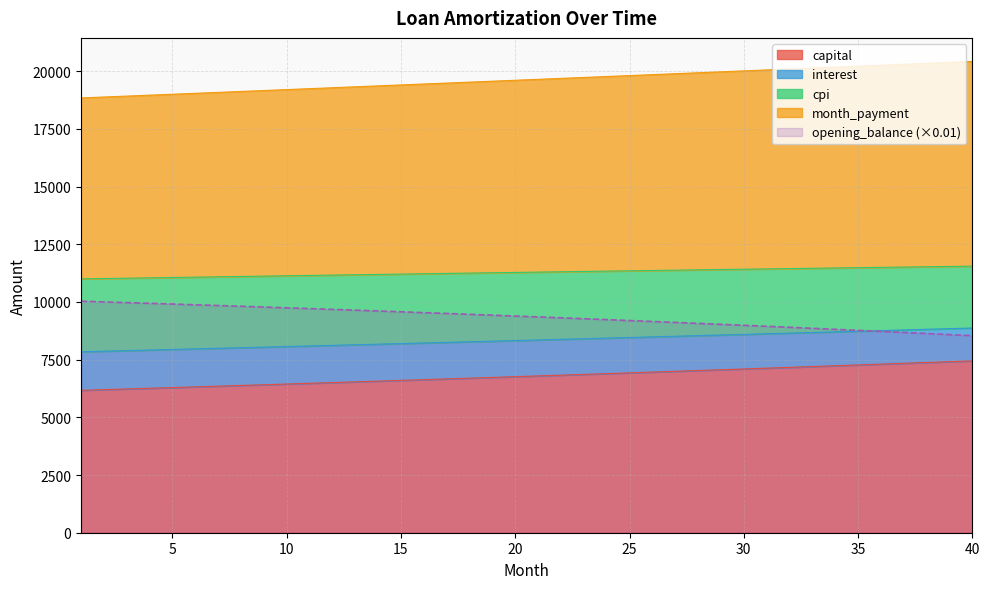

Count the number of categories in the chart.

40